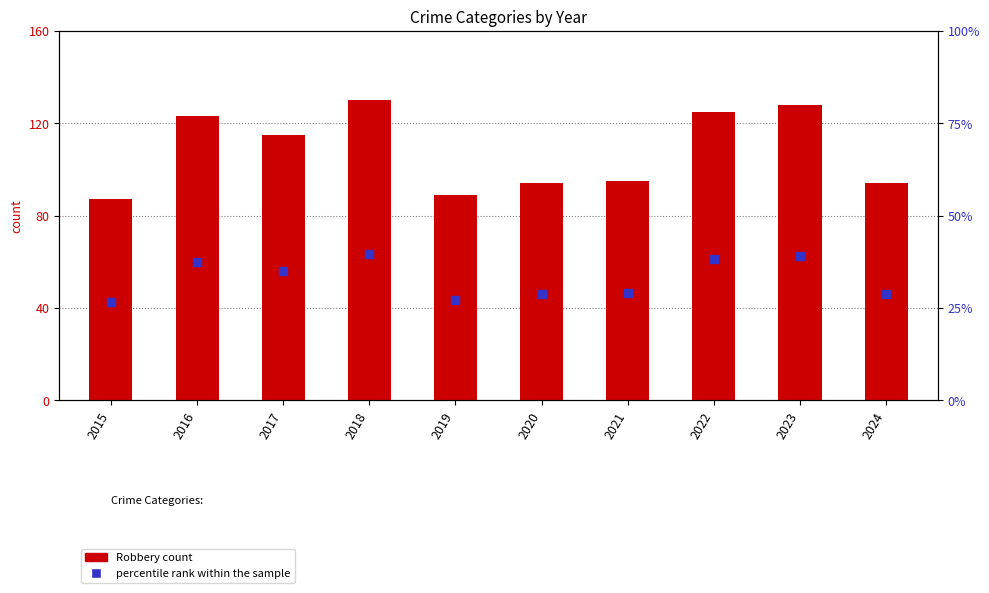

At which category is the sum across all series the highest?

2018